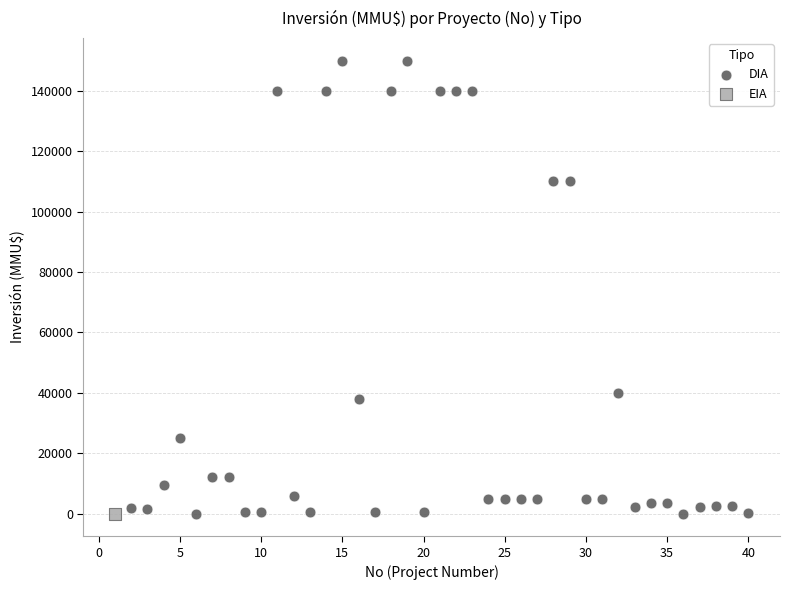

What are all the series names shown in the legend?

DIA, EIA